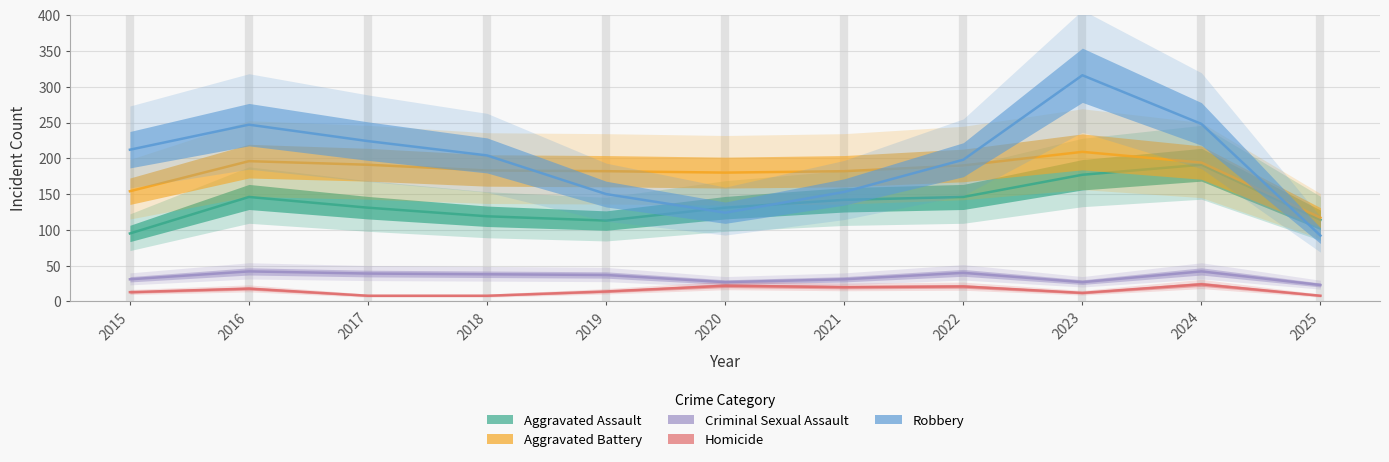

What is the value of the Aggravated Assault point at the 6th from the left?

131